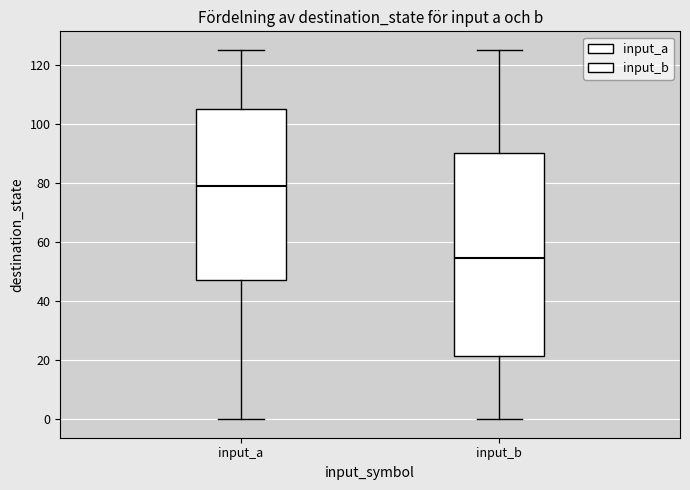

Reading left to right, transcribe this box plot: for each box, give where its median line is, the range the box spans, and where its two whiskers end, as read against the y-axis. The values are not printed on the chart, so give them approximately, as read against the axis.

input_a: median 80, box 48 to 106, whiskers 0 to 126
input_b: median 54, box 22 to 90, whiskers 0 to 126